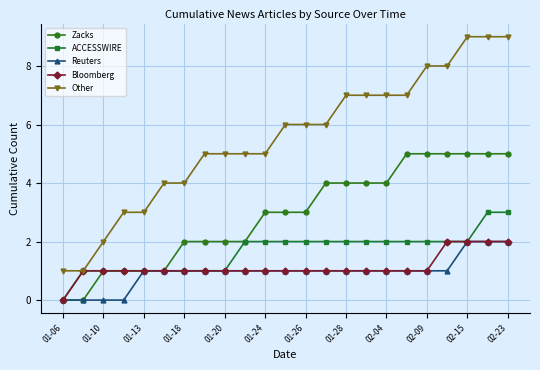

True or false: Other and Zacks cross at least once.

False